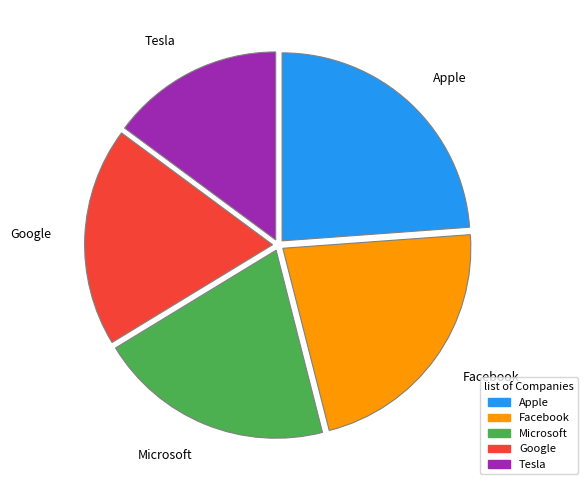

Rank the categories by value from highest to lowest.

Apple, Facebook, Microsoft, Google, Tesla